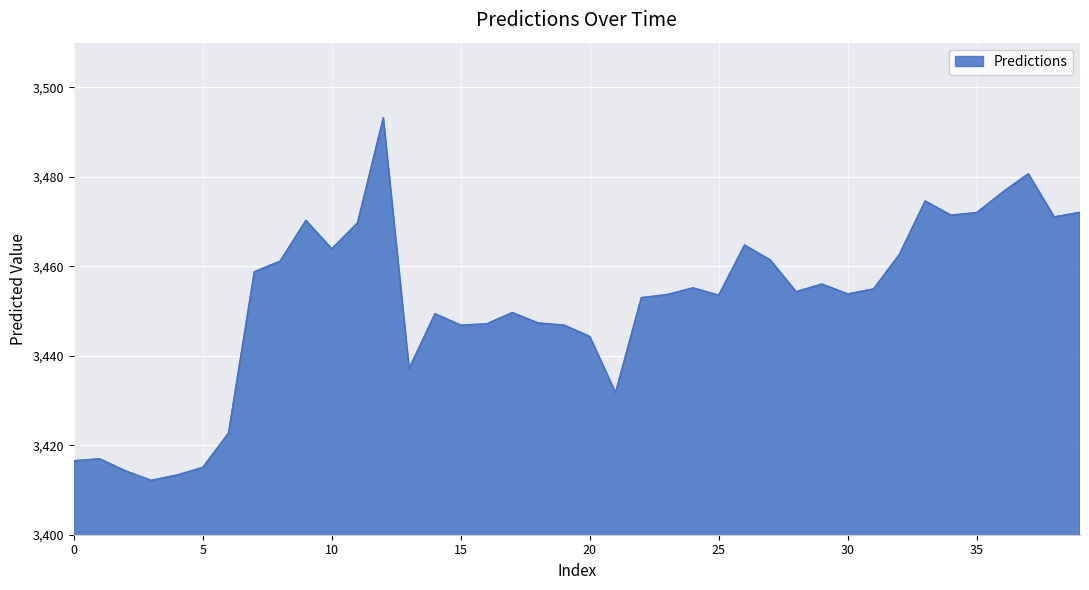

What is the minimum value shown in the chart?

3412.1